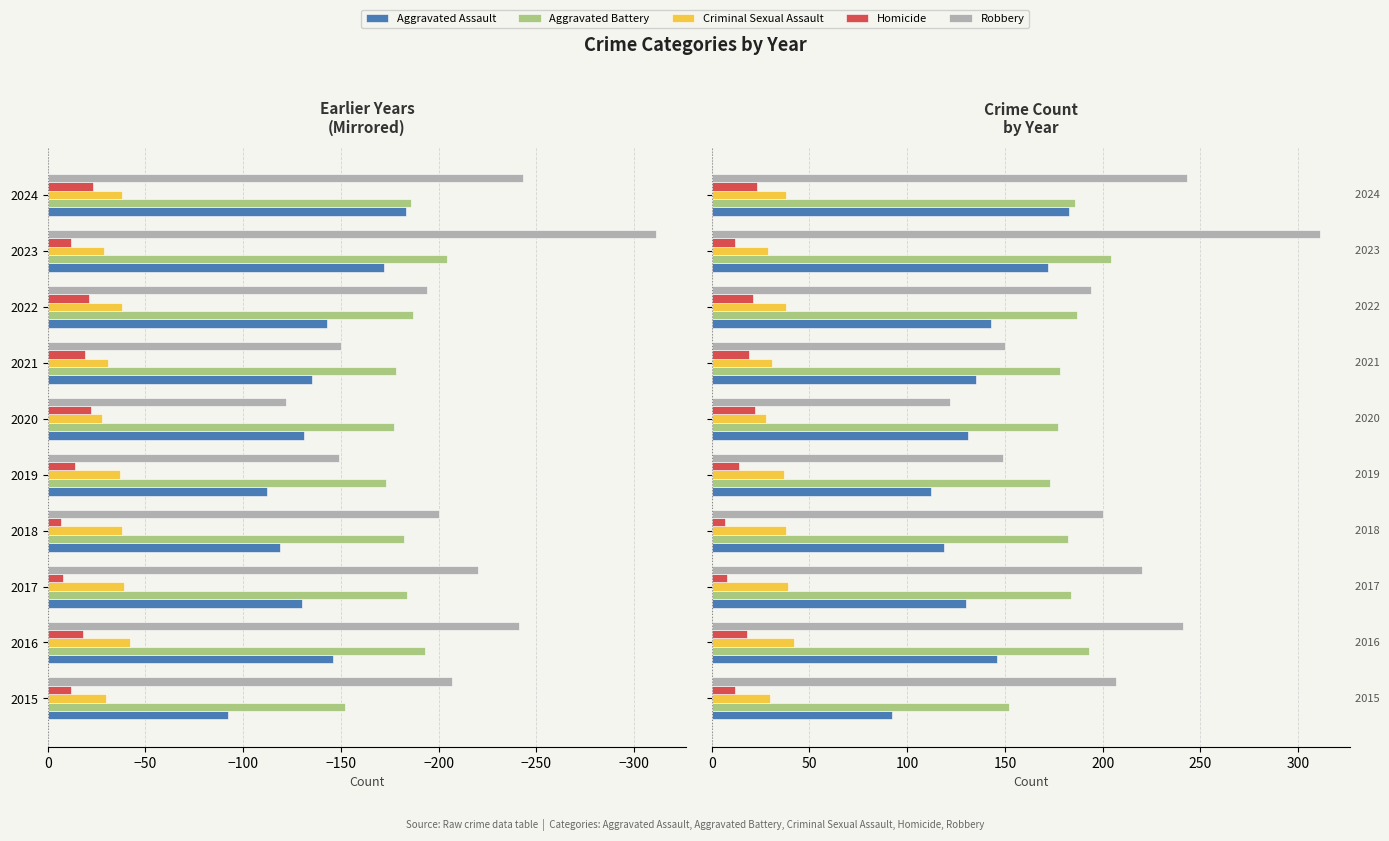

How many values in the Robbery series exceed 207?

4